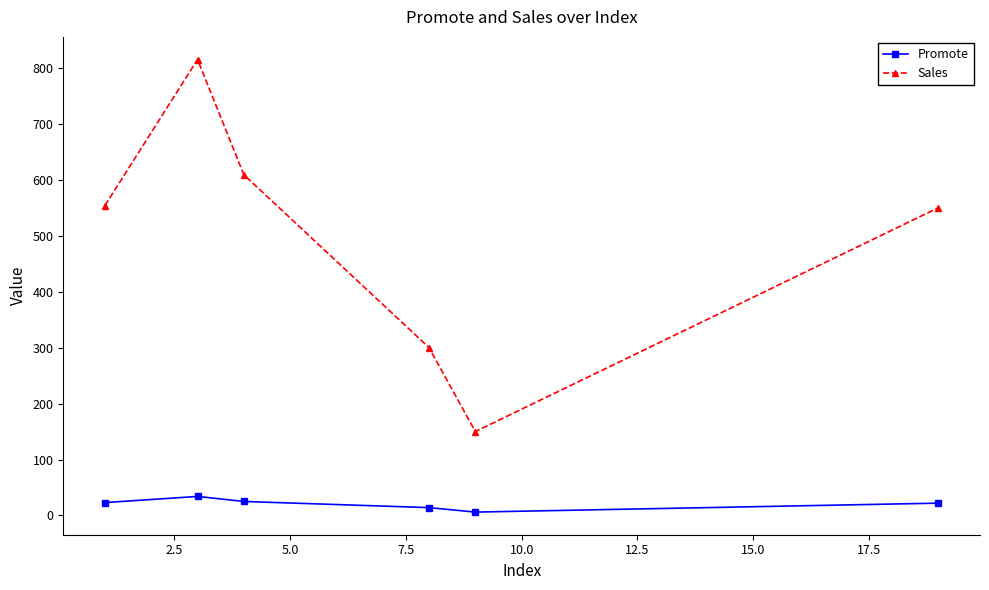

True or false: Promote and Sales cross at least once.

False